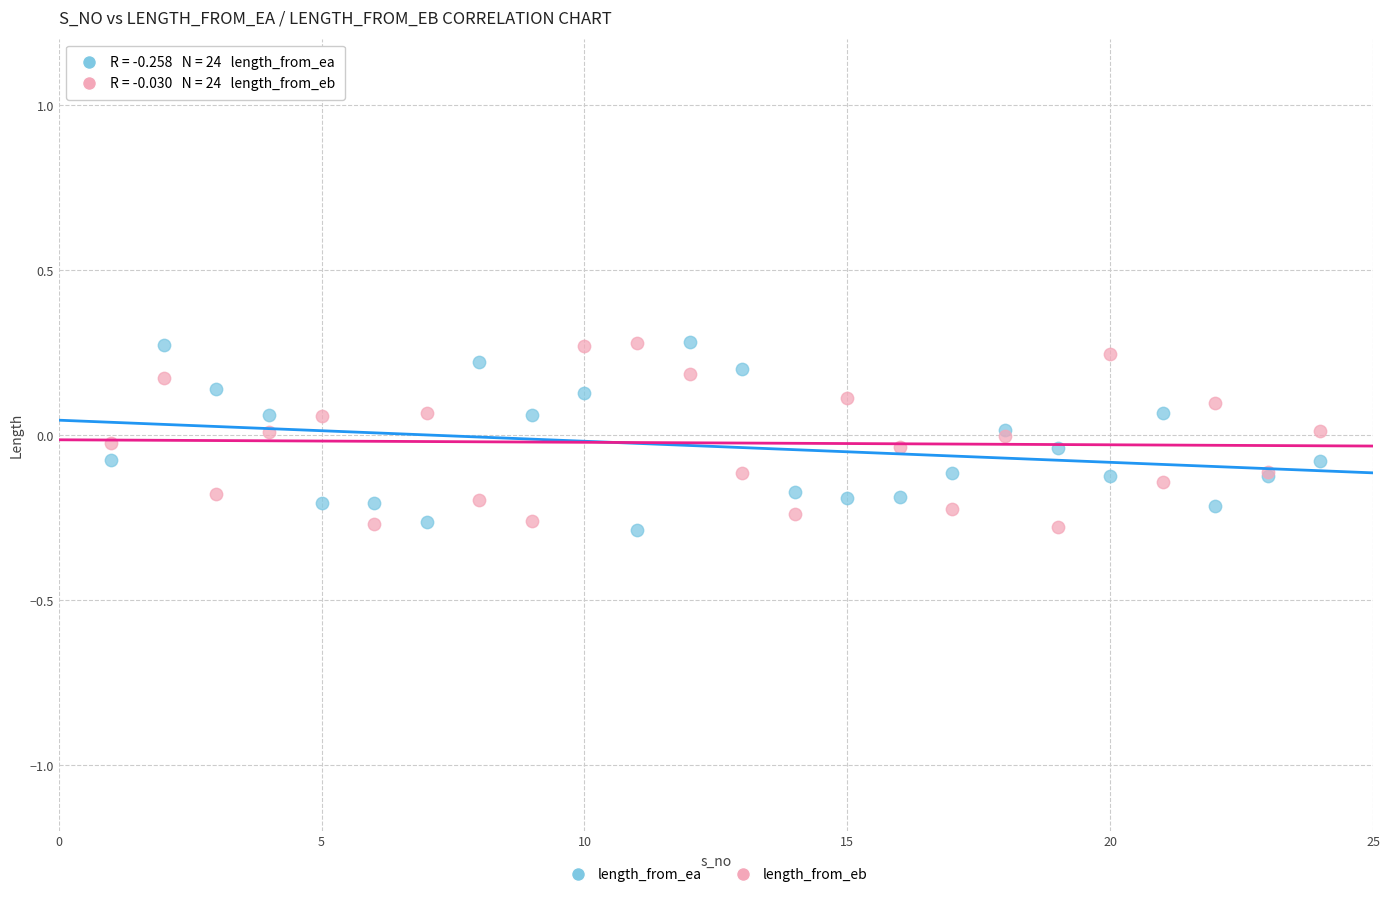

What is the X range (max minus min) for the scatter plot?

23.0